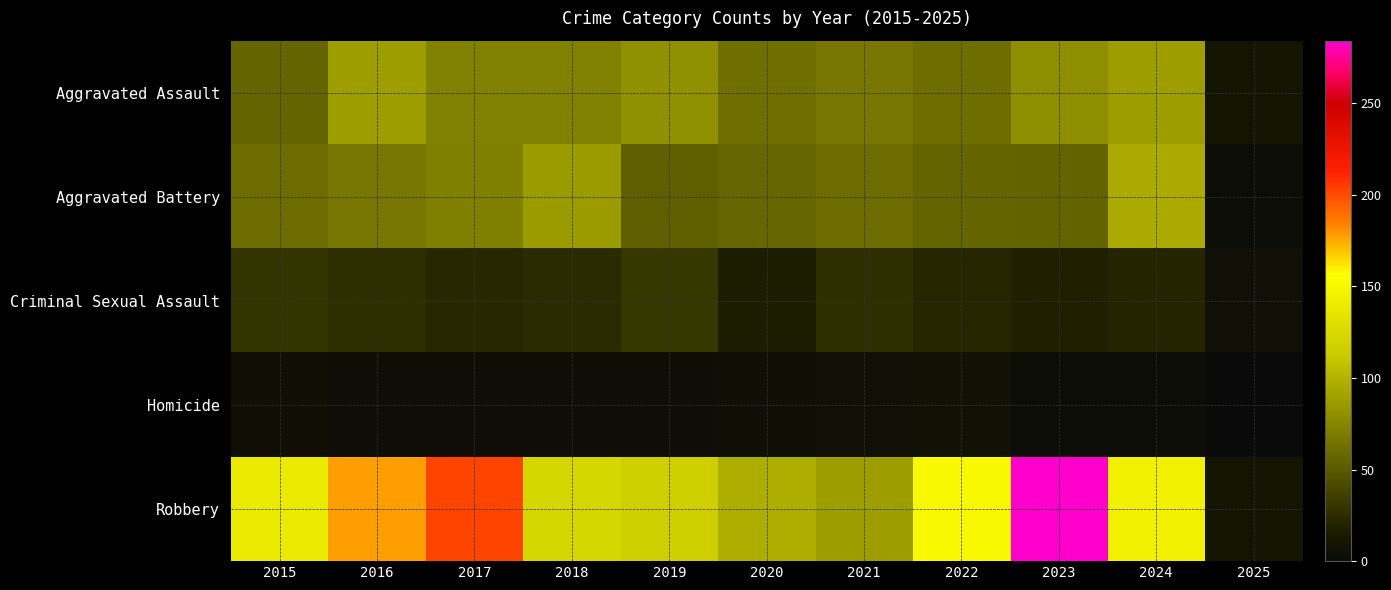

Reading left to right, transcribe all the data shown in this chart.

Aggravated Assault: 2015=56	2016=88	2017=72	2018=72	2019=80	2020=62	2021=66	2022=61	2023=79	2024=88	2025=9
Aggravated Battery: 2015=60	2016=66	2017=71	2018=86	2019=53	2020=57	2021=60	2022=56	2023=55	2024=95	2025=3
Criminal Sexual Assault: 2015=29	2016=26	2017=22	2018=24	2019=31	2020=16	2021=26	2022=21	2023=18	2024=20	2025=6
Homicide: 2015=5	2016=4	2017=4	2018=4	2019=4	2020=5	2021=6	2022=7	2023=3	2024=3	2025=0
Robbery: 2015=139	2016=178	2017=202	2018=121	2019=116	2020=97	2021=88	2022=151	2023=284	2024=144	2025=9